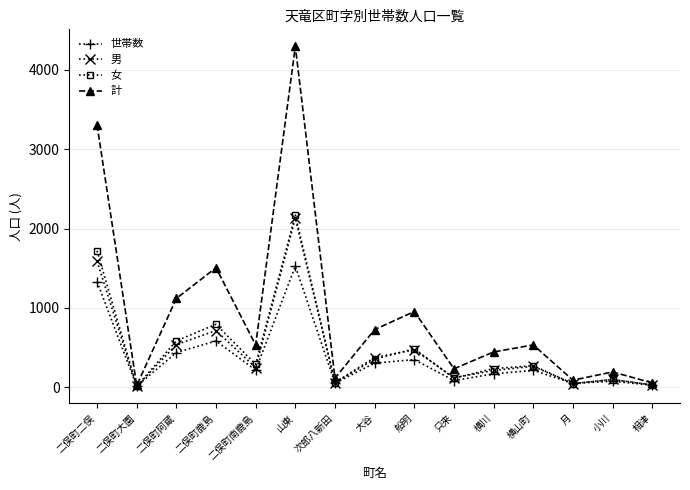

What is the minimum value shown in the chart?

10